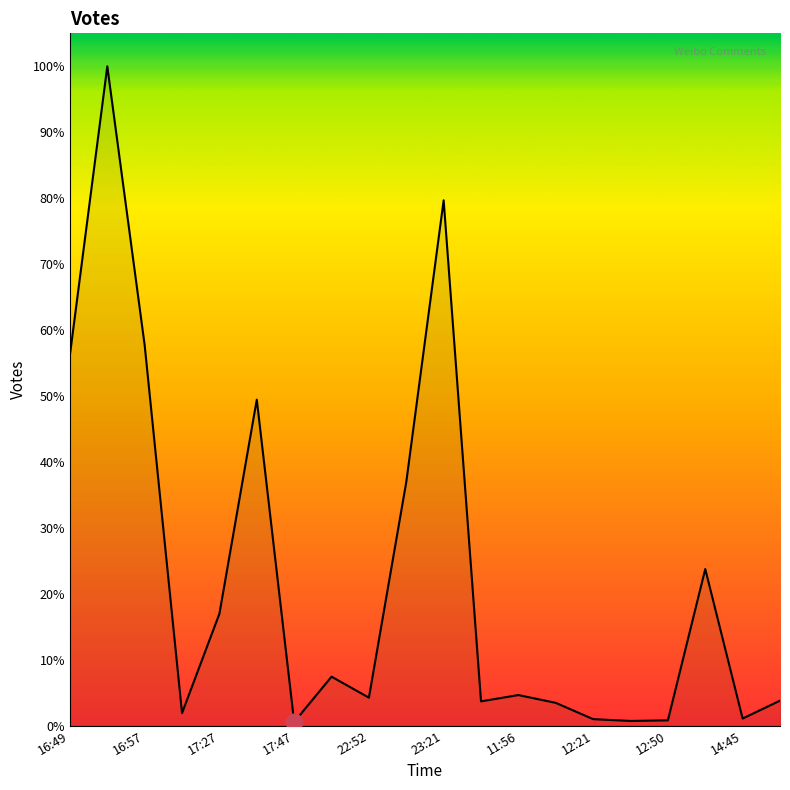

Does the chart display data point markers on the line(s)?

No